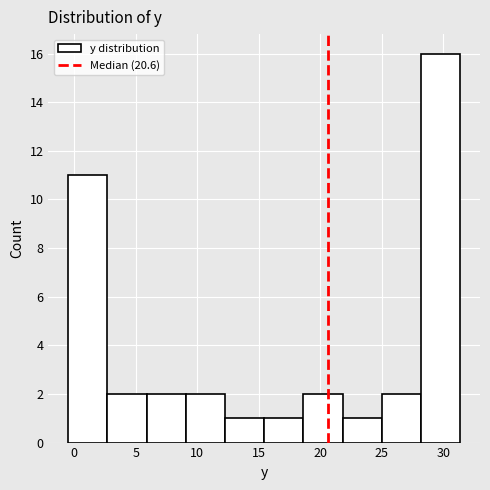

Reading left to right, transcribe this chart: for each bar, give the range it covers on the x-axis and its height. Neither the bar edges nor the heights are printed on the chart, so give them approximately, as read against the axes.

-0.5 to 2.5: 11
2.5 to 6.0: 2
6.0 to 9.0: 2
9.0 to 12.5: 2
12.5 to 15.5: 1
15.5 to 18.5: 1
18.5 to 22.0: 2
22.0 to 25.0: 1
25.0 to 28.0: 2
28.0 to 31.5: 16